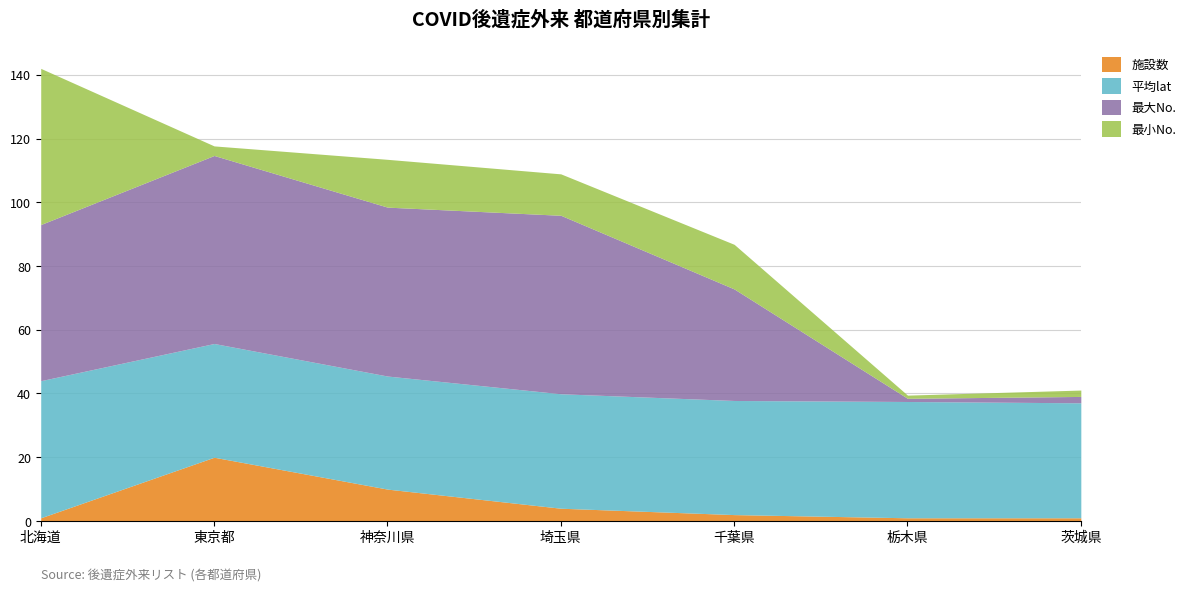

Is the value of 最小No. at 東京都 greater than the value of 施設数 at 栃木県?

Yes